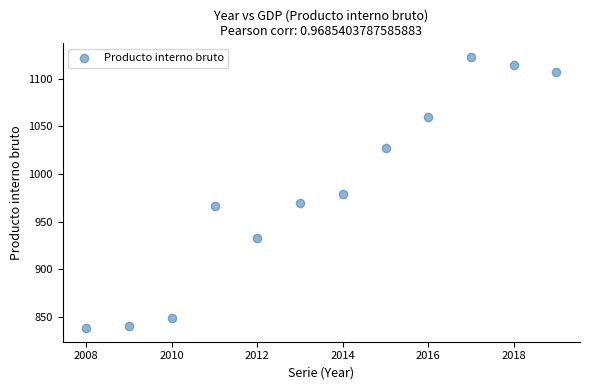

What is the average Y value?

984